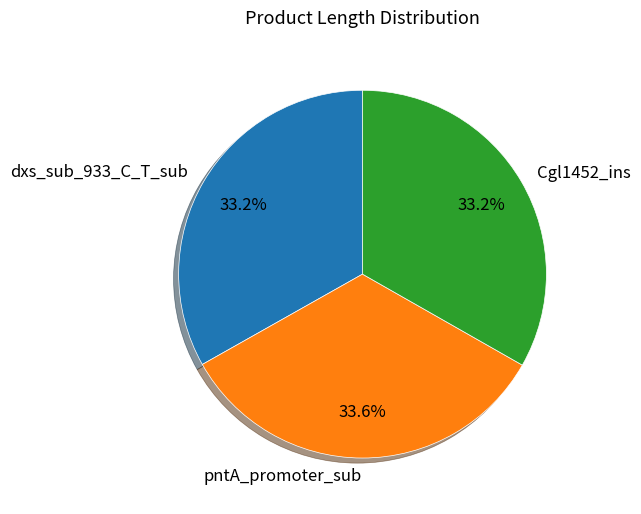

Count the number of slices in the pie.

3